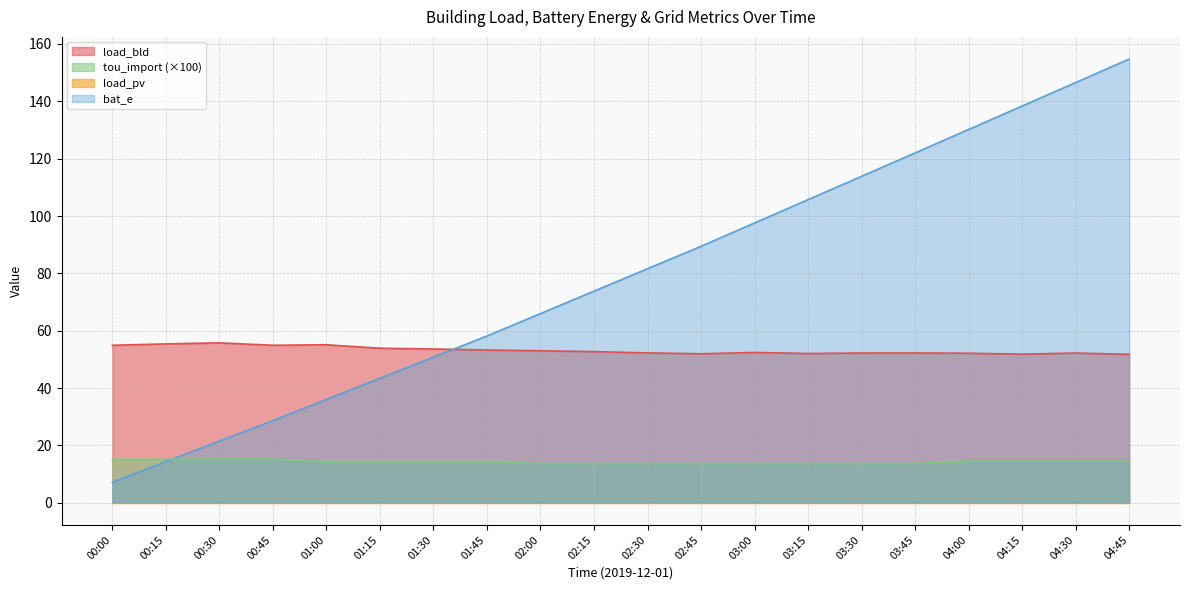

Which category has the highest value in the bat_e series?

04:45